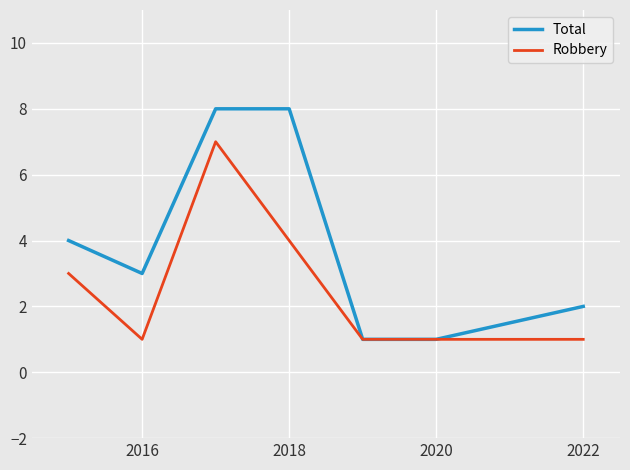

List the series in order of their overall mean, highest first.

Total, Robbery